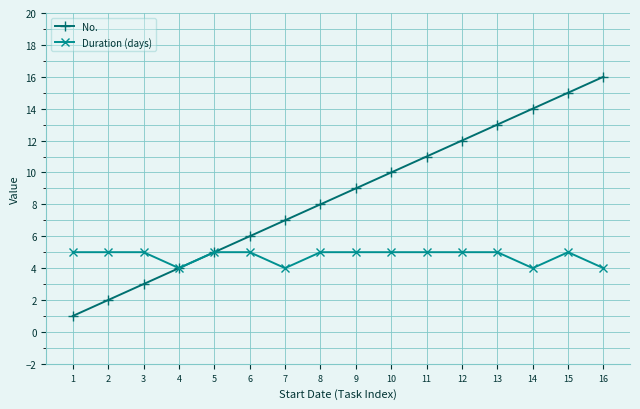

True or false: No. has more than 1 points higher than both neighbors.

False